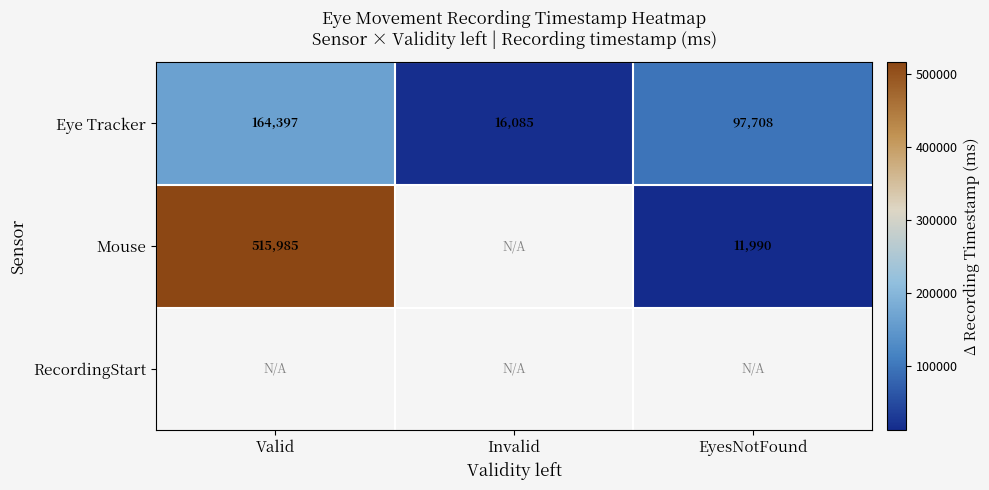

What is the greatest value displayed?

515985.0